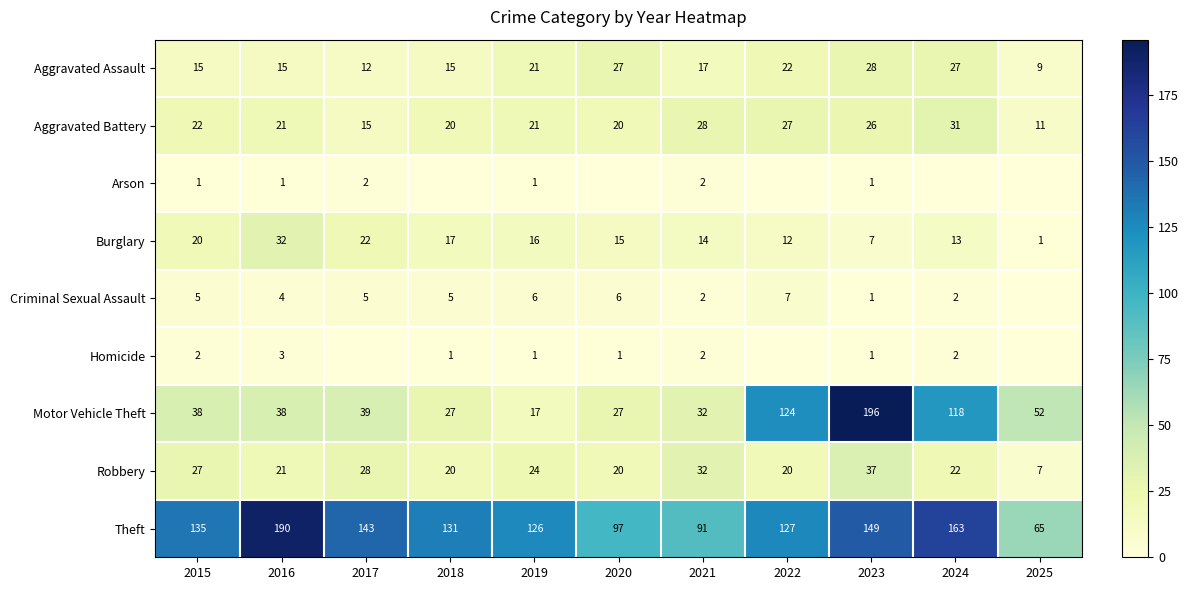

Between 2017 and 2024, which is larger?

2024